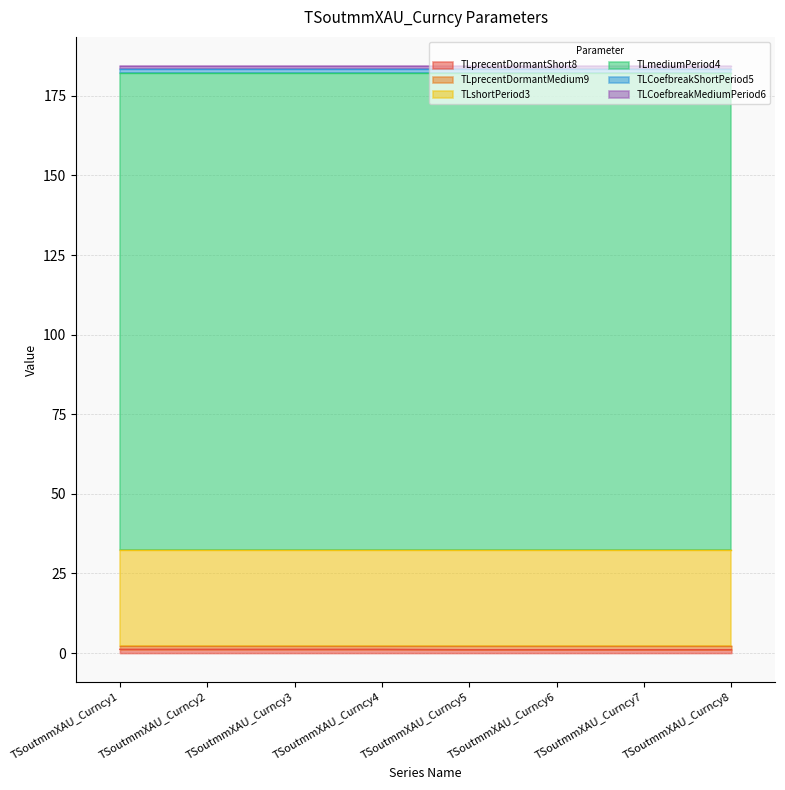

Reading left to right, extract all data points from this chart.

TLprecentDormantShort8: TSoutmmXAU_Curncy1=1.2	TSoutmmXAU_Curncy2=1.2	TSoutmmXAU_Curncy3=1.2	TSoutmmXAU_Curncy4=1.2	TSoutmmXAU_Curncy5=1.1	TSoutmmXAU_Curncy6=1.1	TSoutmmXAU_Curncy7=1.1	TSoutmmXAU_Curncy8=1.1
TLprecentDormantMedium9: TSoutmmXAU_Curncy1=1.1	TSoutmmXAU_Curncy2=1.1	TSoutmmXAU_Curncy3=1.1	TSoutmmXAU_Curncy4=1.1	TSoutmmXAU_Curncy5=1.2	TSoutmmXAU_Curncy6=1.2	TSoutmmXAU_Curncy7=1.2	TSoutmmXAU_Curncy8=1.2
TLshortPeriod3: TSoutmmXAU_Curncy1=30.0	TSoutmmXAU_Curncy2=30.0	TSoutmmXAU_Curncy3=30.0	TSoutmmXAU_Curncy4=30.0	TSoutmmXAU_Curncy5=30.0	TSoutmmXAU_Curncy6=30.0	TSoutmmXAU_Curncy7=30.0	TSoutmmXAU_Curncy8=30.0
TLmediumPeriod4: TSoutmmXAU_Curncy1=150.0	TSoutmmXAU_Curncy2=150.0	TSoutmmXAU_Curncy3=150.0	TSoutmmXAU_Curncy4=150.0	TSoutmmXAU_Curncy5=150.0	TSoutmmXAU_Curncy6=150.0	TSoutmmXAU_Curncy7=150.0	TSoutmmXAU_Curncy8=150.0
TLCoefbreakShortPeriod5: TSoutmmXAU_Curncy1=1.0	TSoutmmXAU_Curncy2=1.0	TSoutmmXAU_Curncy3=1.0	TSoutmmXAU_Curncy4=1.0	TSoutmmXAU_Curncy5=1.0	TSoutmmXAU_Curncy6=1.0	TSoutmmXAU_Curncy7=1.0	TSoutmmXAU_Curncy8=1.0
TLCoefbreakMediumPeriod6: TSoutmmXAU_Curncy1=1.0	TSoutmmXAU_Curncy2=1.0	TSoutmmXAU_Curncy3=1.0	TSoutmmXAU_Curncy4=1.0	TSoutmmXAU_Curncy5=1.0	TSoutmmXAU_Curncy6=1.0	TSoutmmXAU_Curncy7=1.0	TSoutmmXAU_Curncy8=1.0